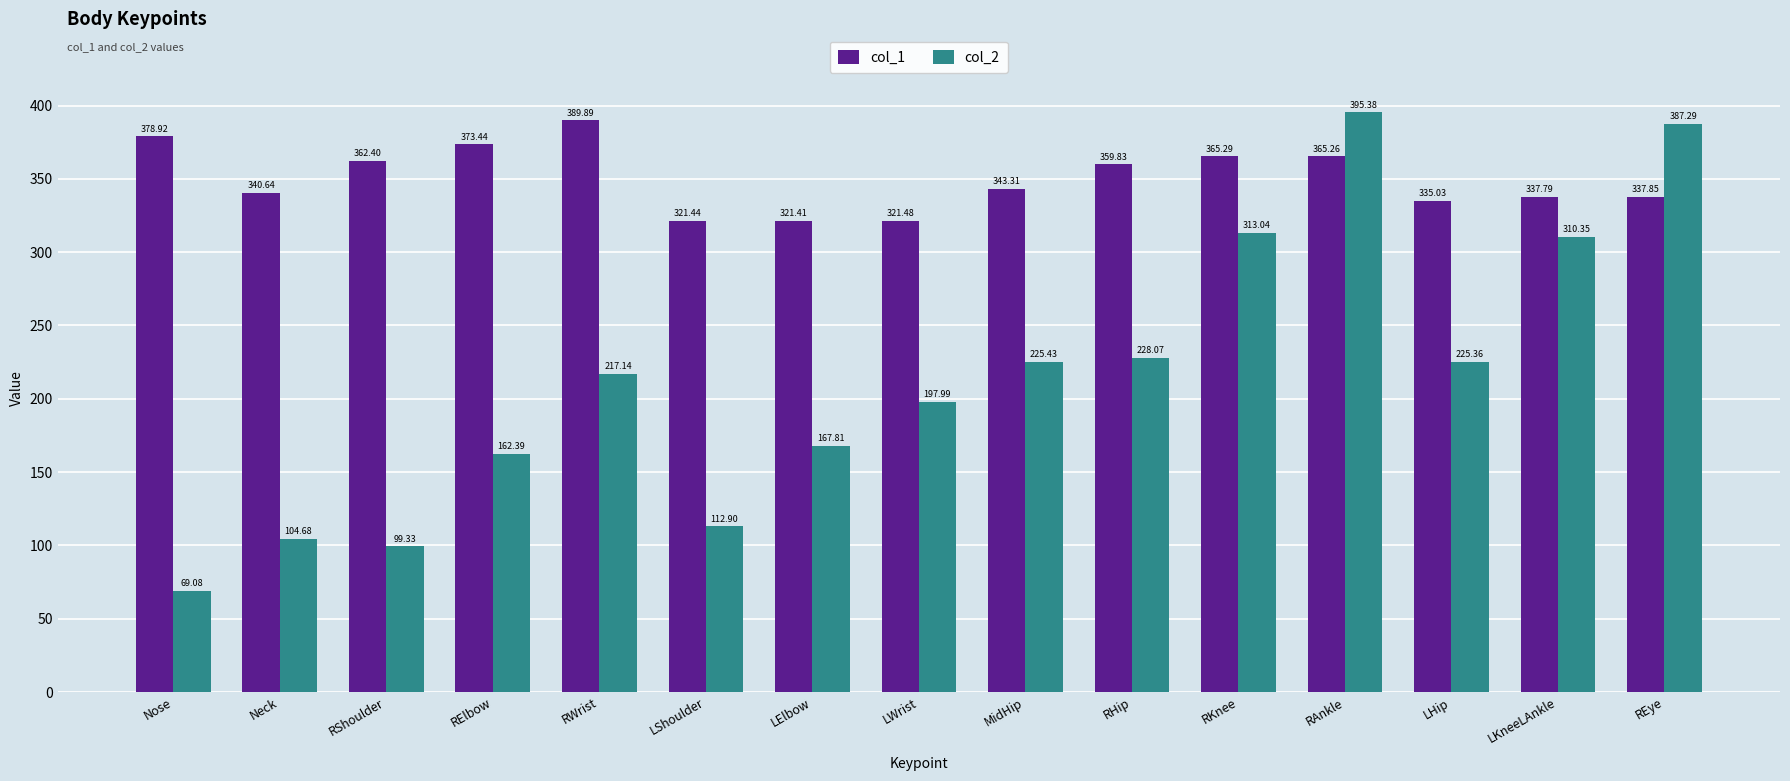

What is the difference between the maximum and minimum values in the col_2 series?

326.3